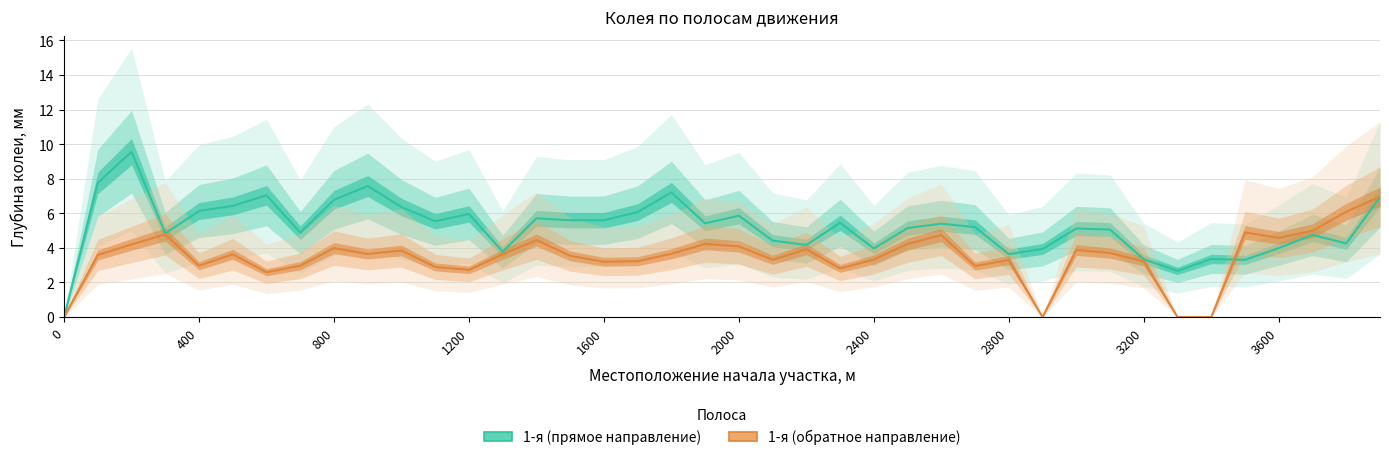

At which label is 1-я (прямое направление) closest to 4?

3600